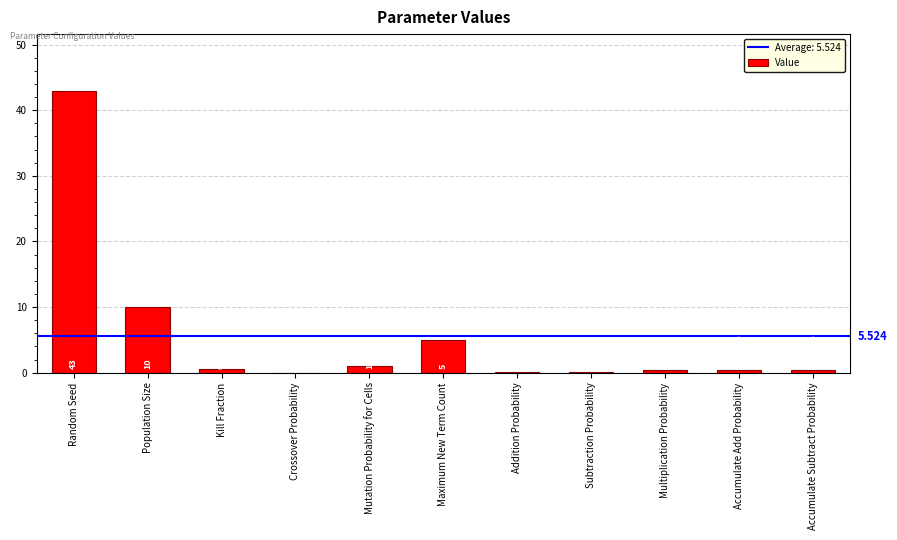

At which label is the value closest to 21?

Population Size